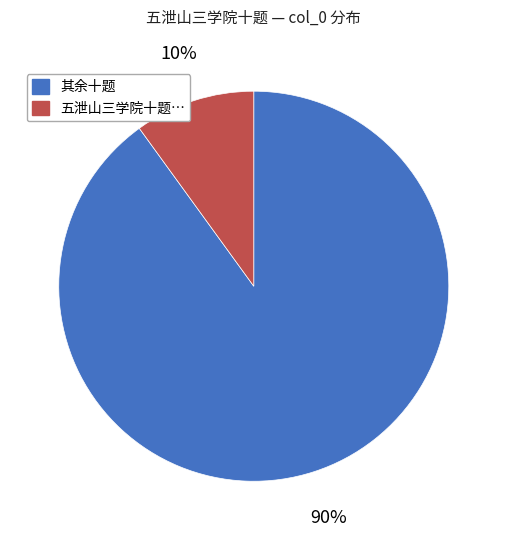

Is there a majority slice in this chart?

Yes